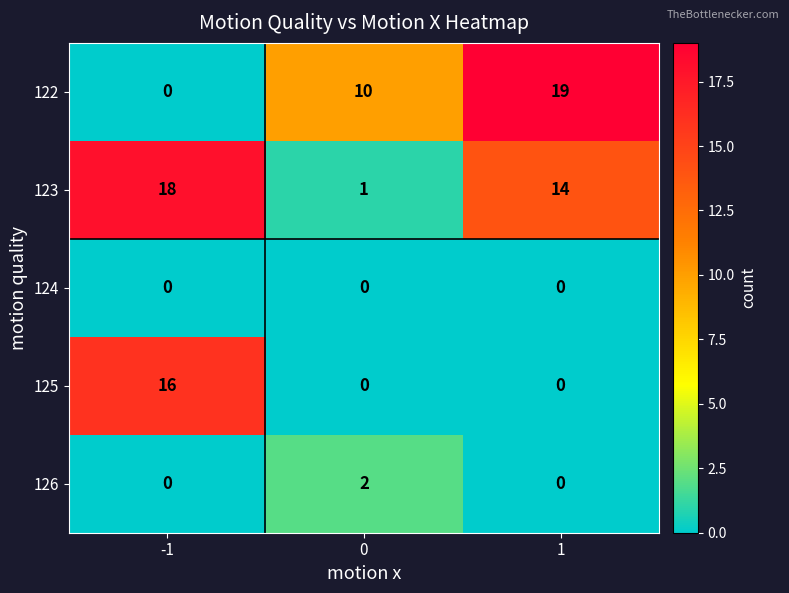

Which series has the largest range (max minus min)?

122